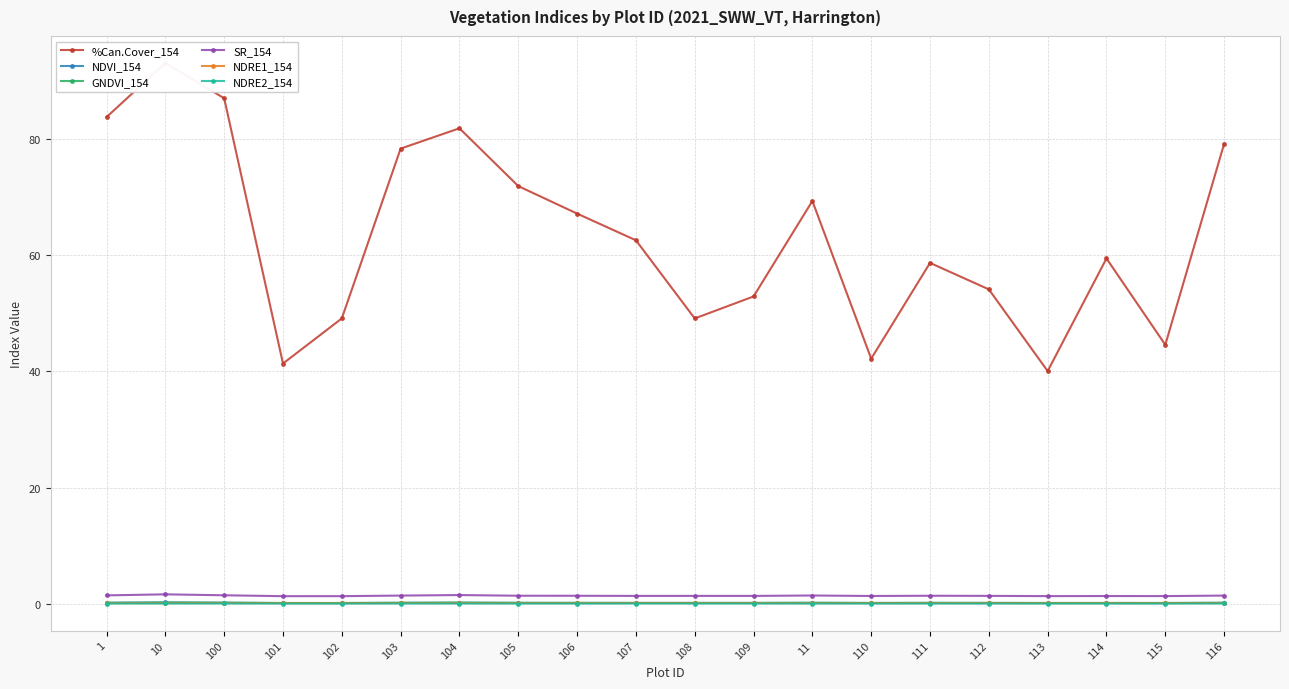

Which category has the highest value across all series?

10